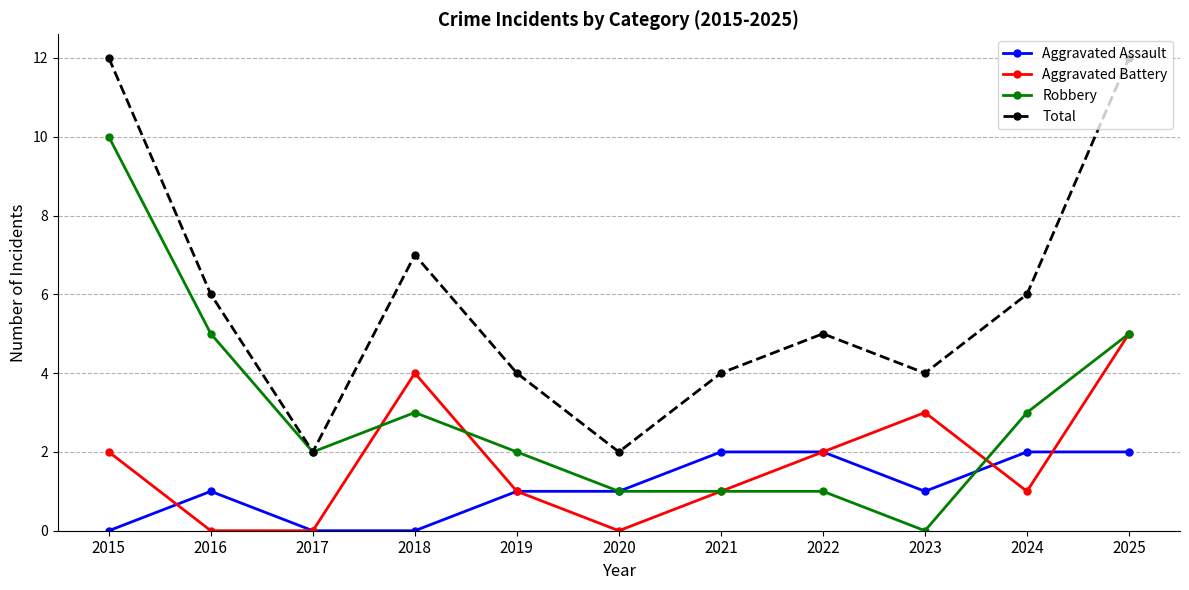

At which label does Robbery first exceed 2?

2015